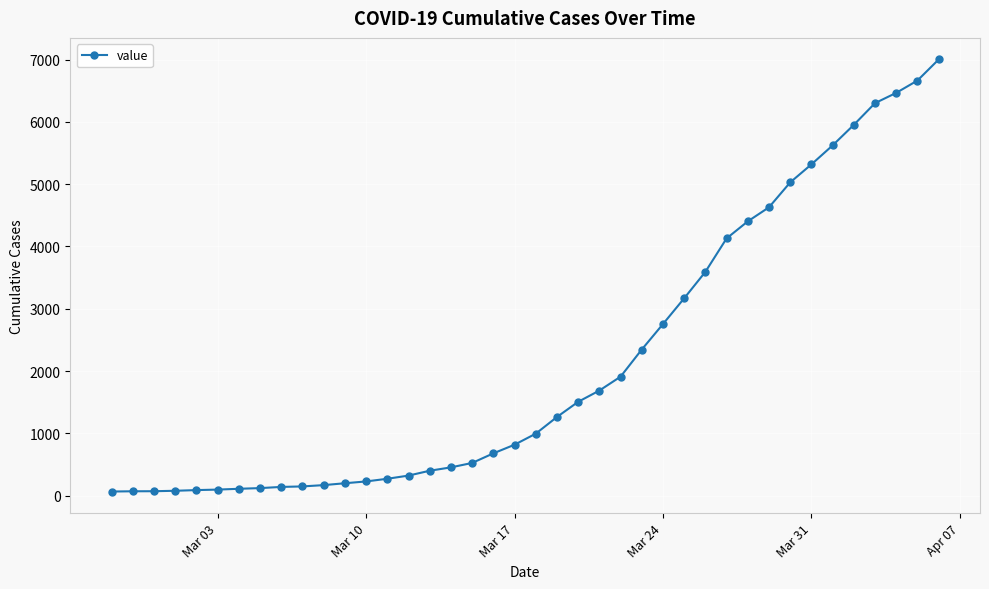

What is the average value?

2144